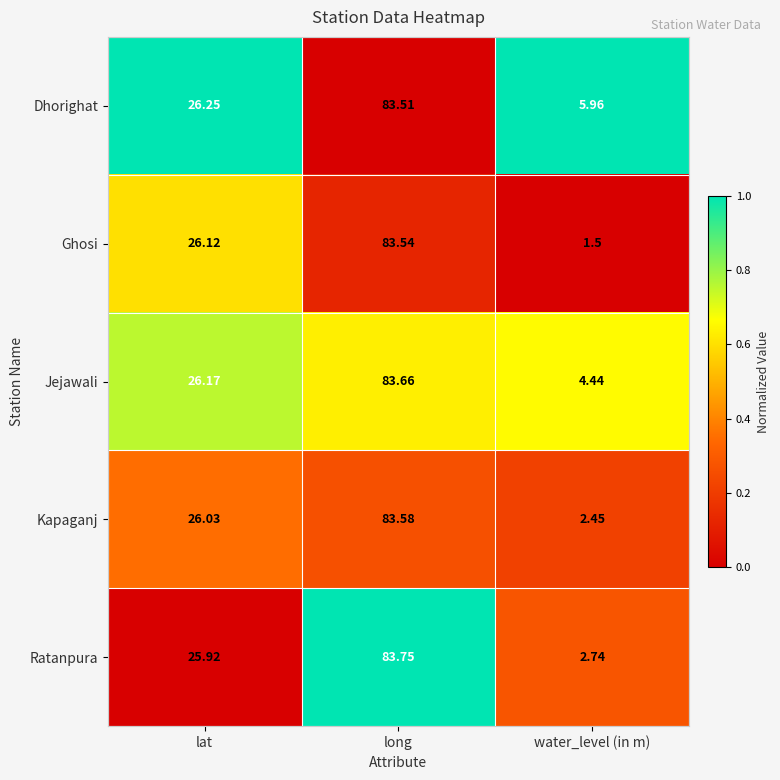

What is the spread (max minus min) of values at long?

0.2